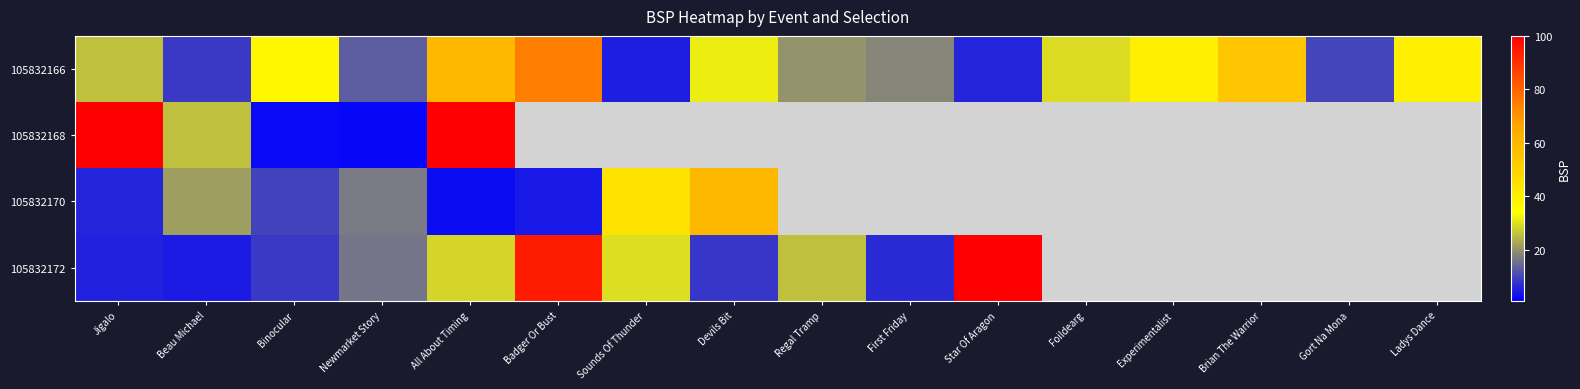

Which series has the widest spread of values?

105832172